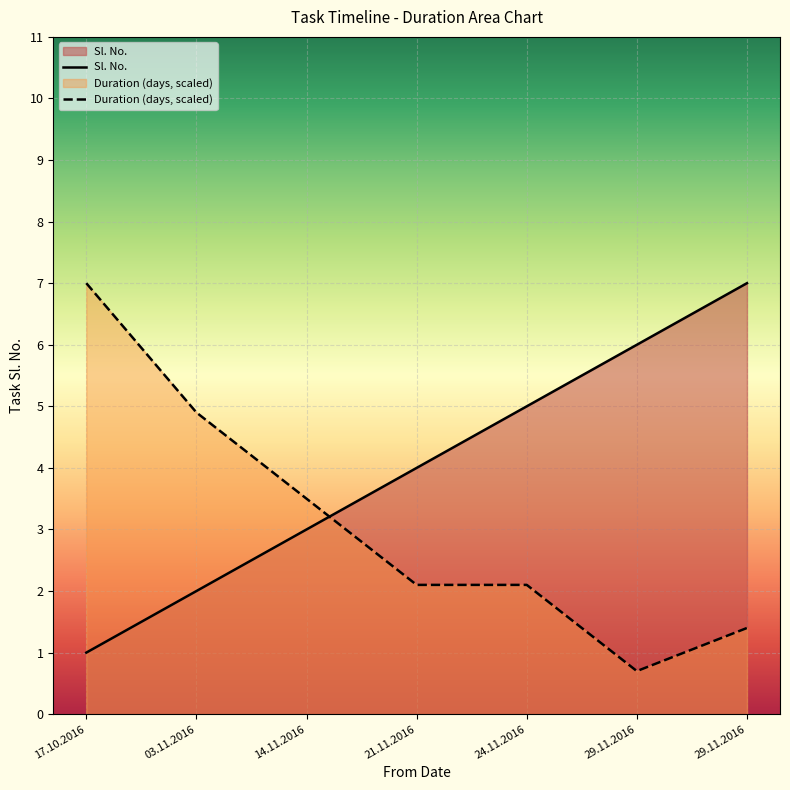

What is the approximate value at 03.11.2016?

4.9